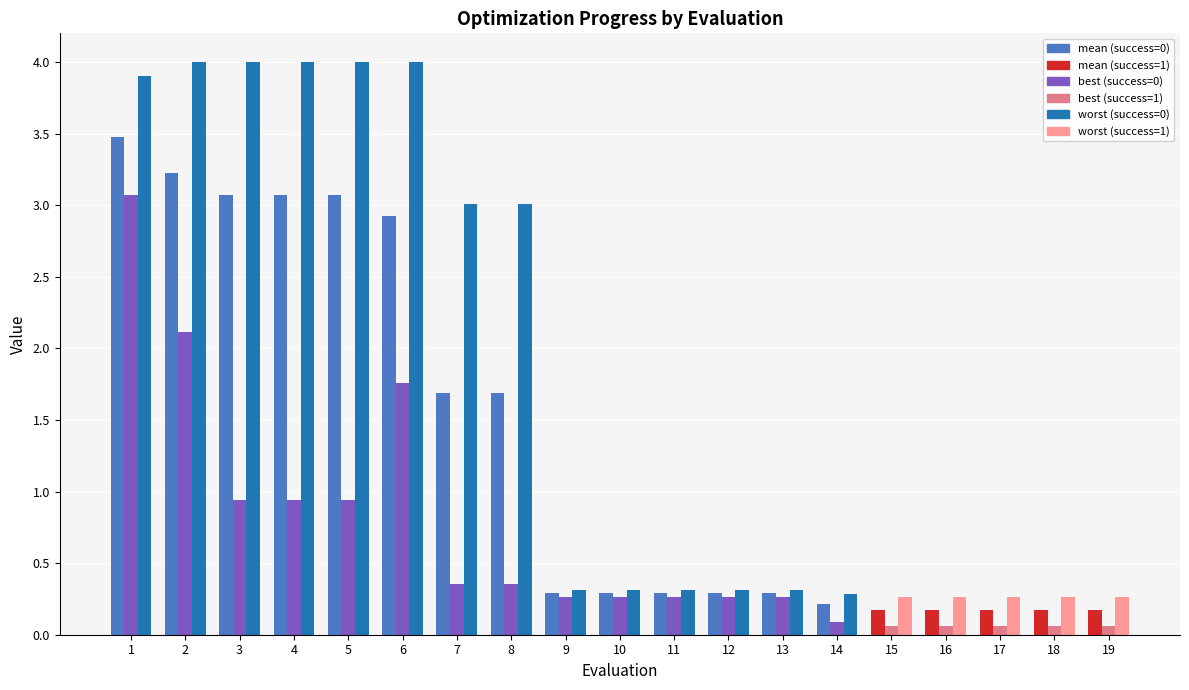

What is the total value across all series at 7?

5.0